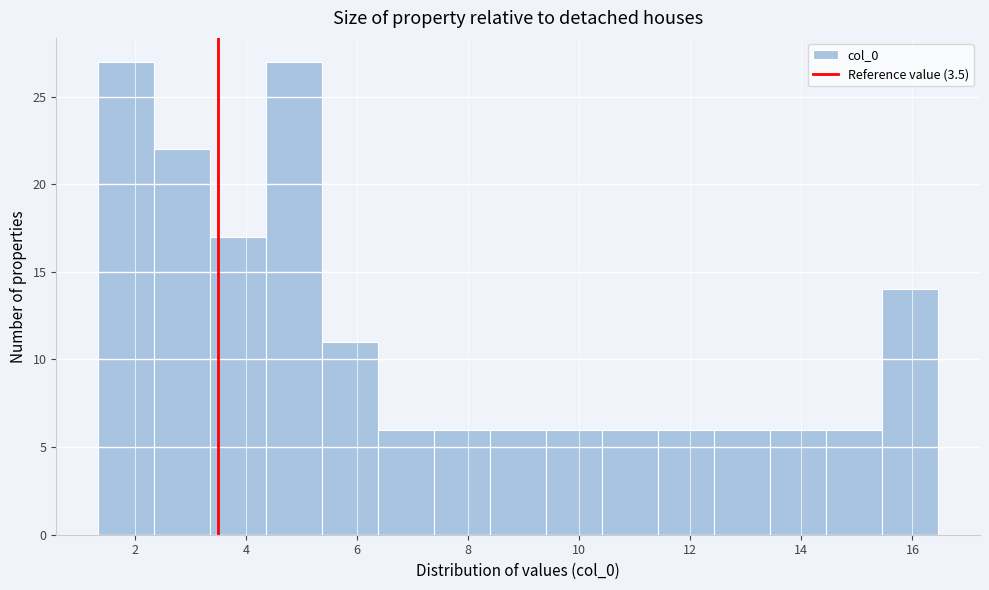

Reading left to right, list every bar in this chart as the range it spans on the x-axis followed by its height. Neither the bar edges nor the heights are printed on the chart, so give them approximately, as read against the axes.

1.4 to 2.4: 27
2.4 to 3.4: 22
3.4 to 4.4: 17
4.4 to 5.4: 27
5.4 to 6.4: 11
6.4 to 7.4: 6
7.4 to 8.4: 6
8.4 to 9.4: 6
9.4 to 10.4: 6
10.4 to 11.4: 6
11.4 to 12.4: 6
12.4 to 13.4: 6
13.4 to 14.4: 6
14.4 to 15.4: 6
15.4 to 16.4: 14